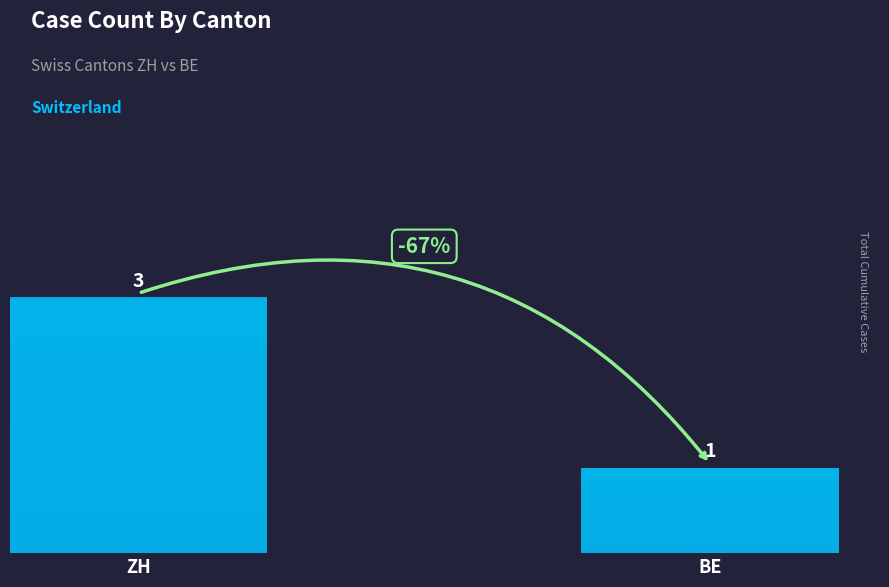

Is it true that the value at ZH is 5?

False